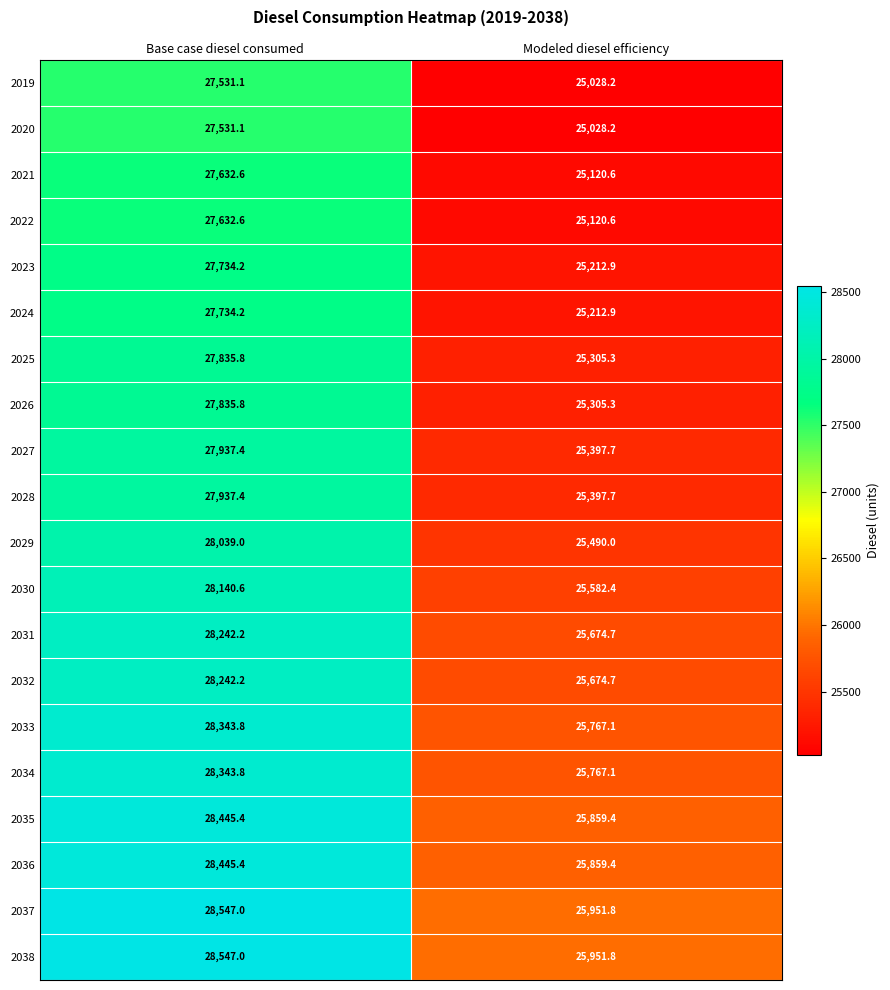

The 2028 series shows 27937.4 at Base case diesel consumed. True or false?

True